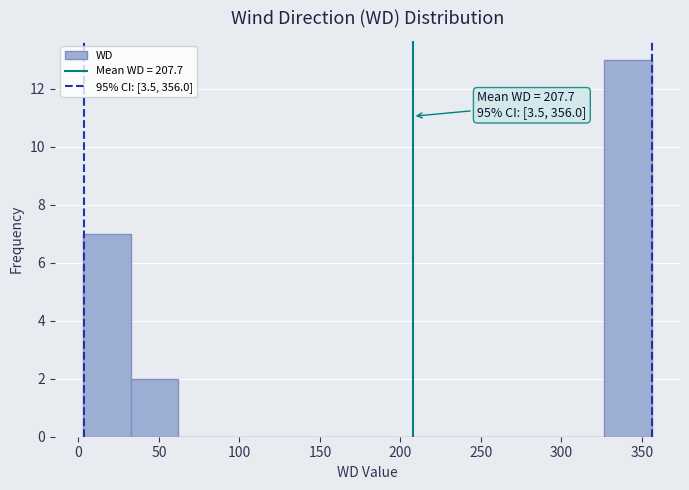

Which range on the x-axis has the tallest bar?

325 to 355